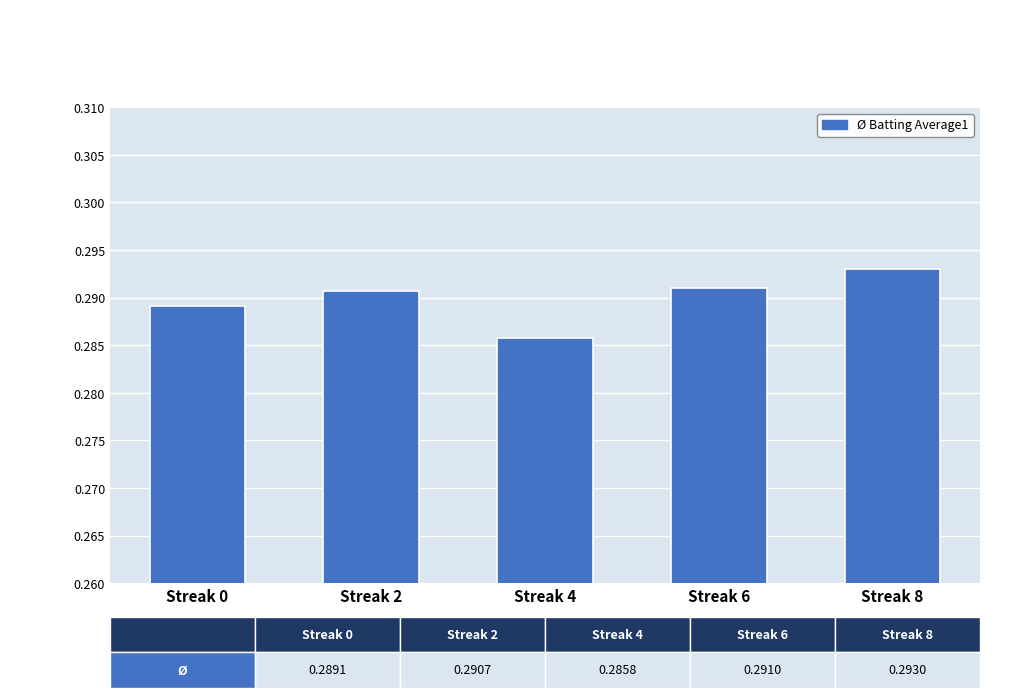

Which label corresponds to the largest value in the chart?

Streak 8